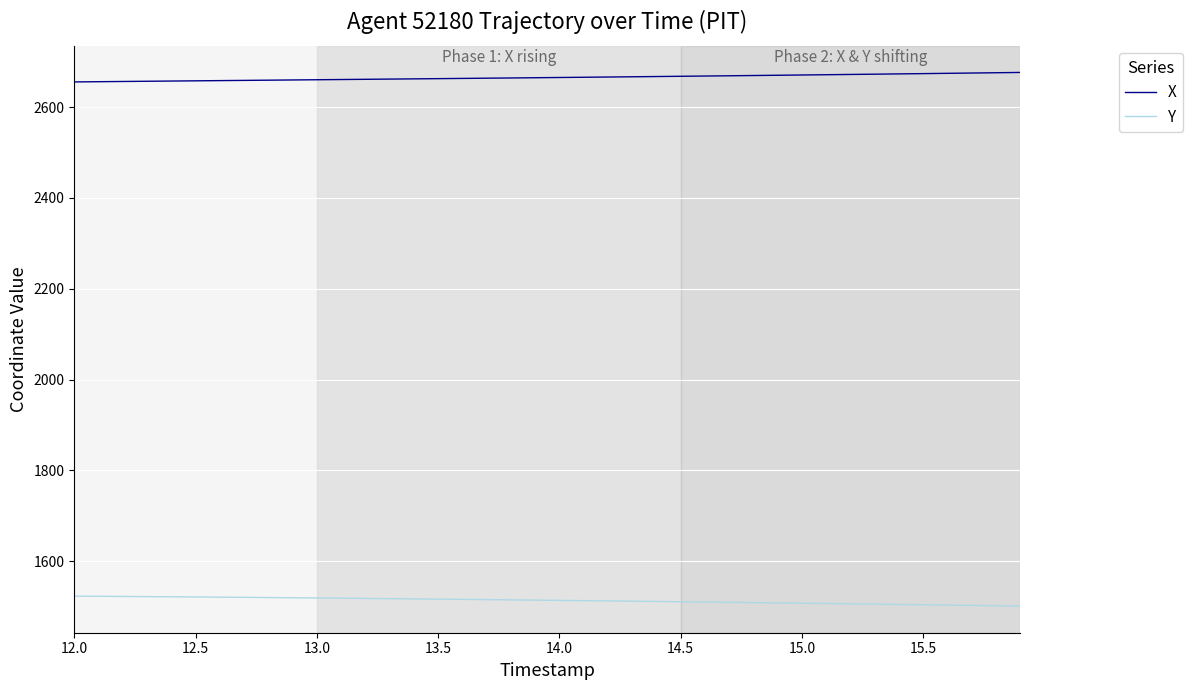

How many values in the X series exceed 2665?

20